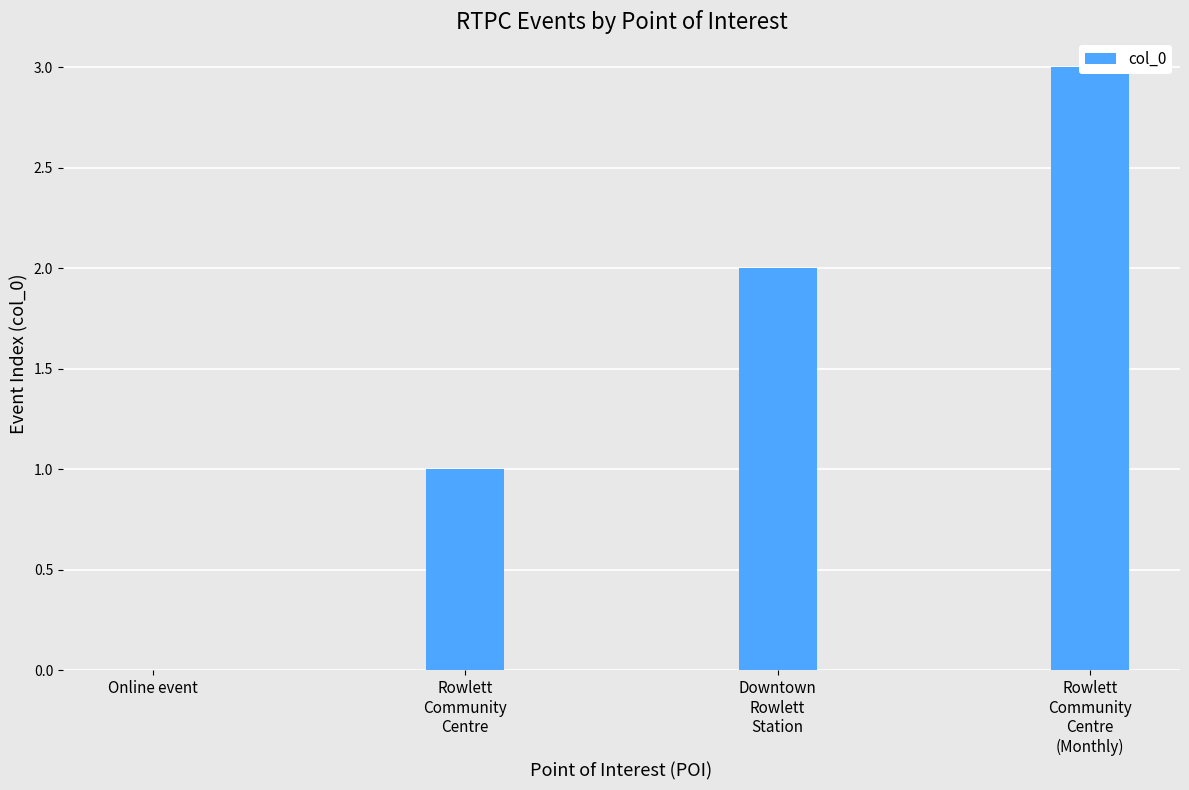

What is the change in value from Rowlett
Community
Centre to Downtown
Rowlett
Station?

+1